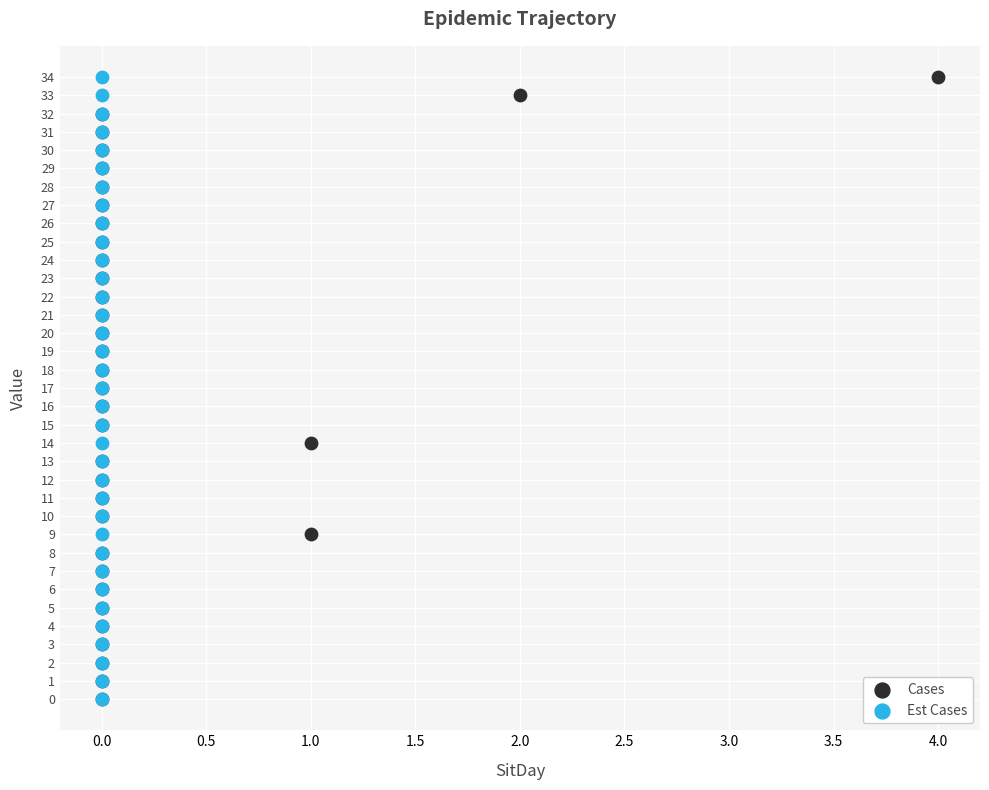

What are all the series names shown in the legend?

Cases, Est Cases